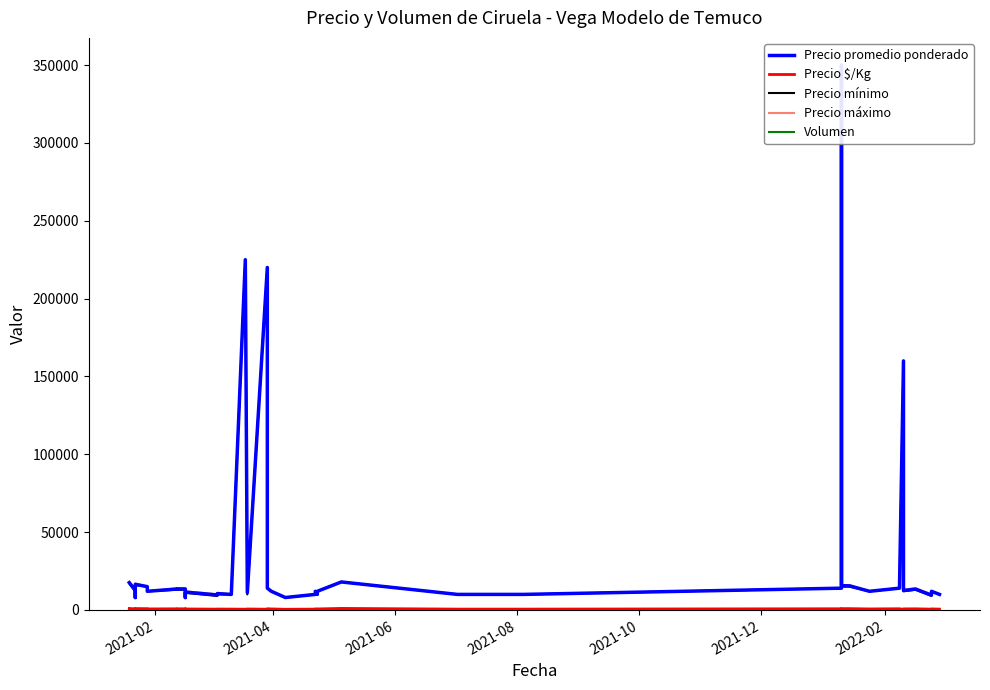

At how many categories does at least one series exceed 162873?

3